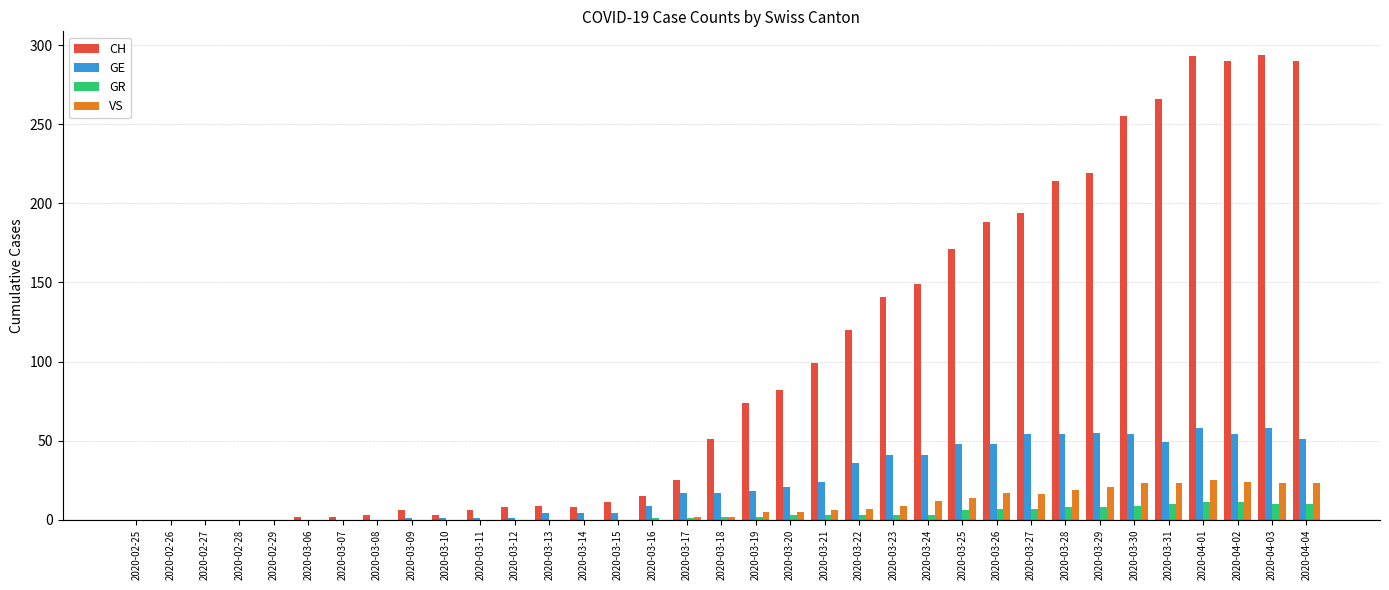

What is the highest value of the VS series?

25